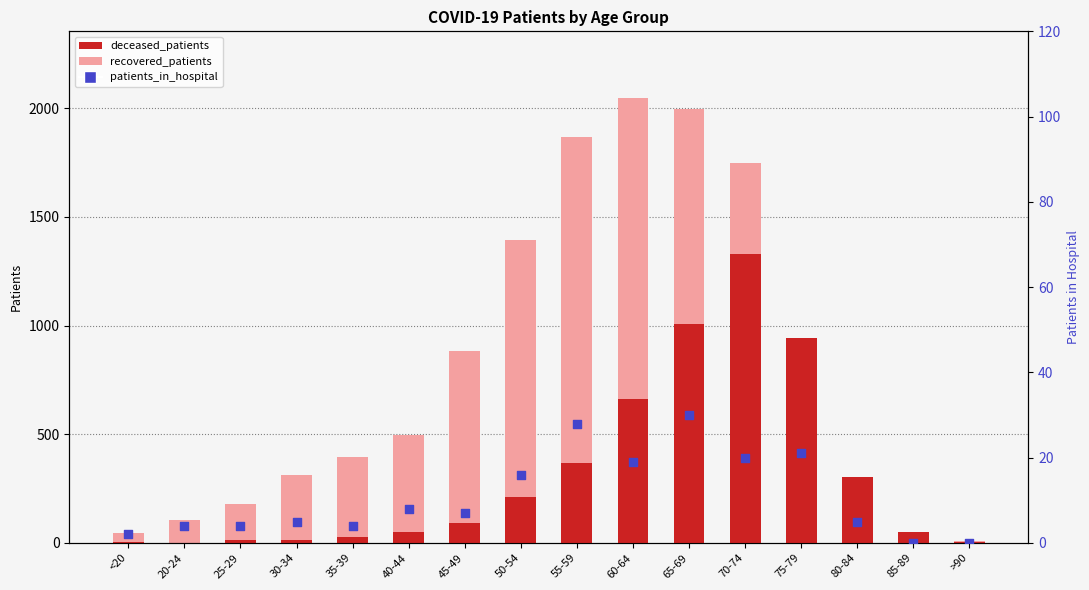

At which category is the sum across all series the highest?

70-74